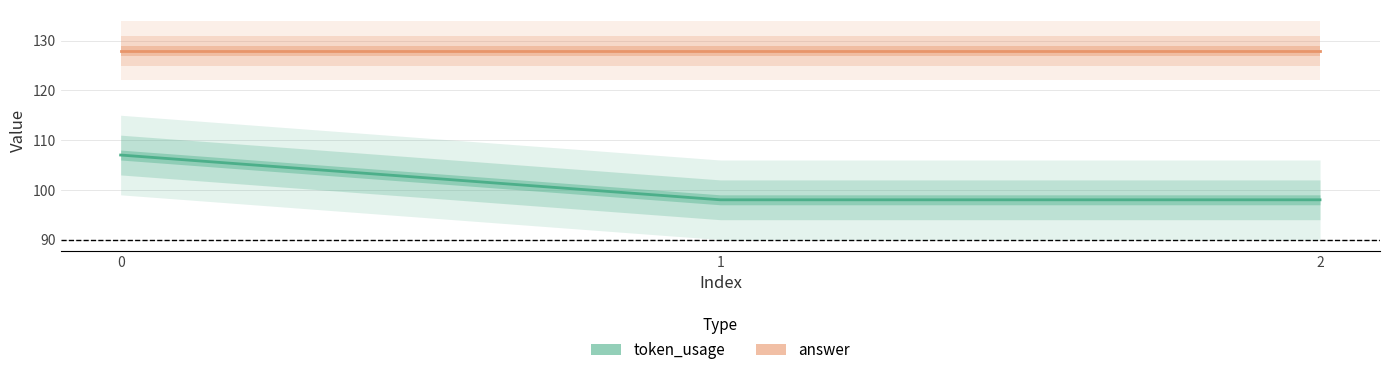

Reading right to left, what are all the values shown in this chart?

token_usage: 98	98	107
answer: 128	128	128